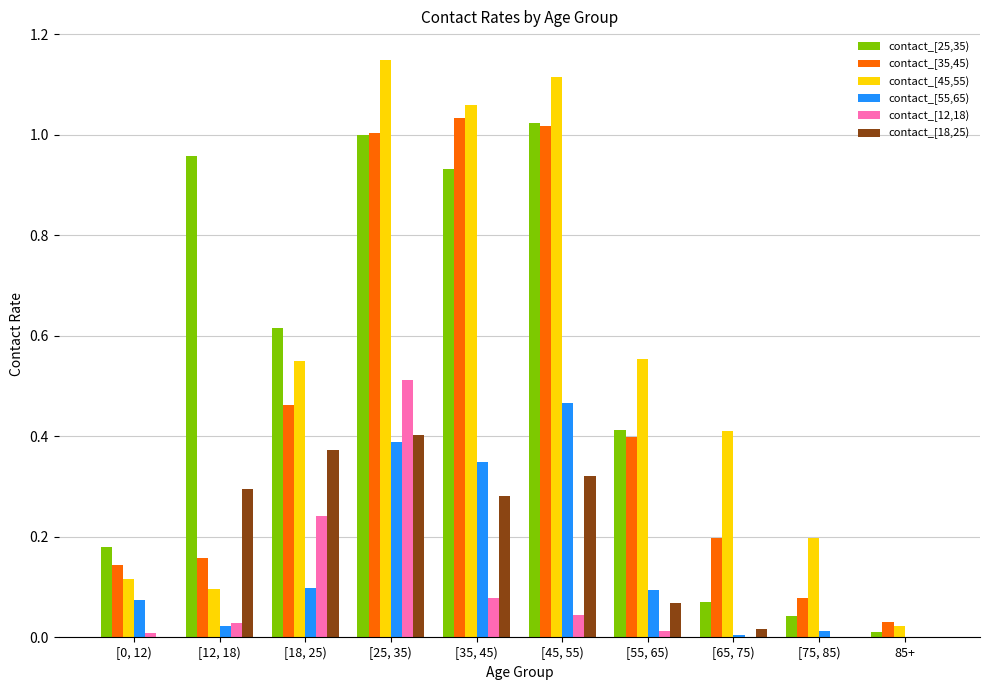

How many distinct data groups are displayed?

6